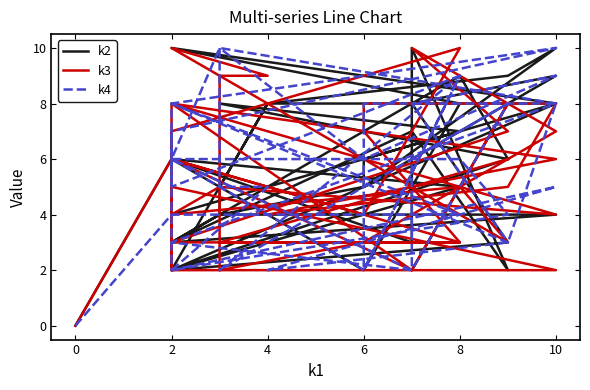

Does the chart display data point markers on the line(s)?

No